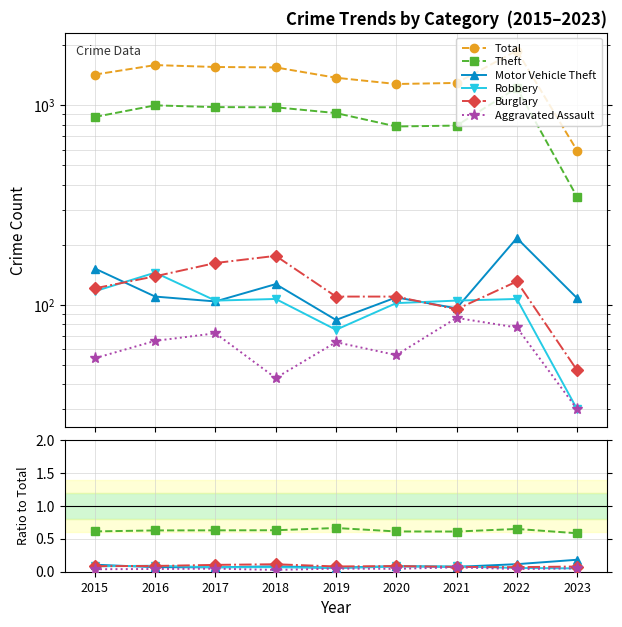

The value of Robbery at 2022 is 0.1. True or false?

True